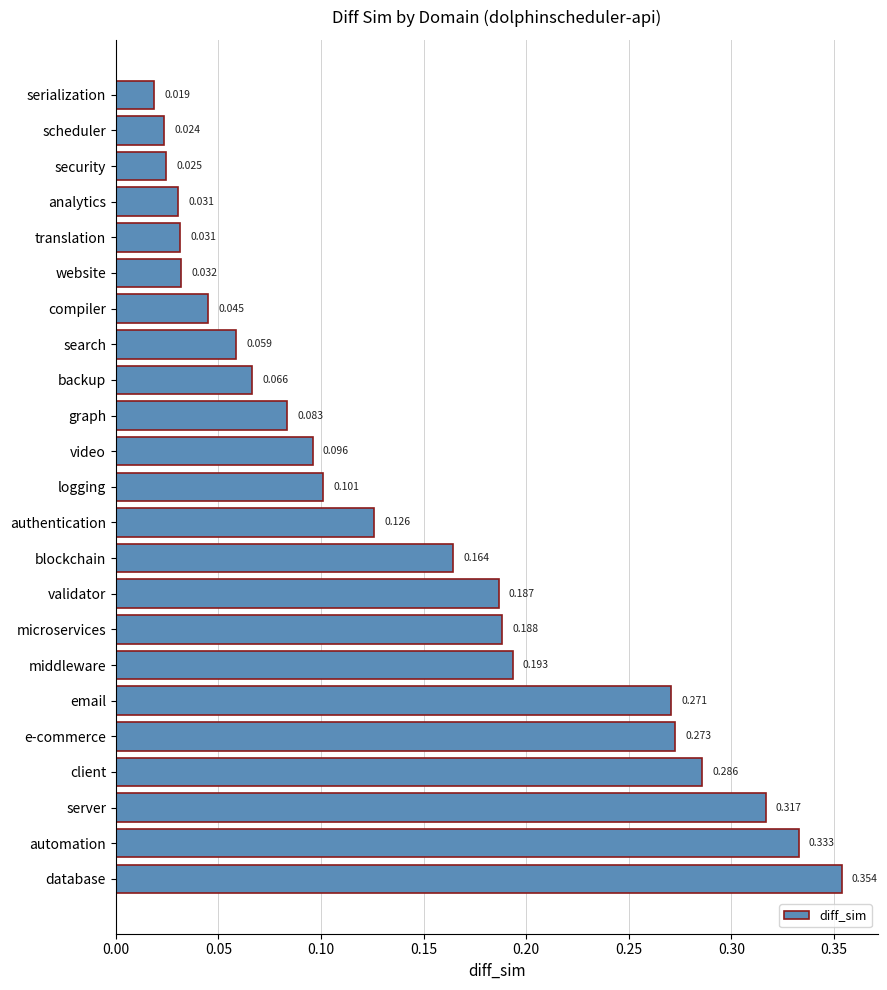

How many distinct data groups are displayed?

1